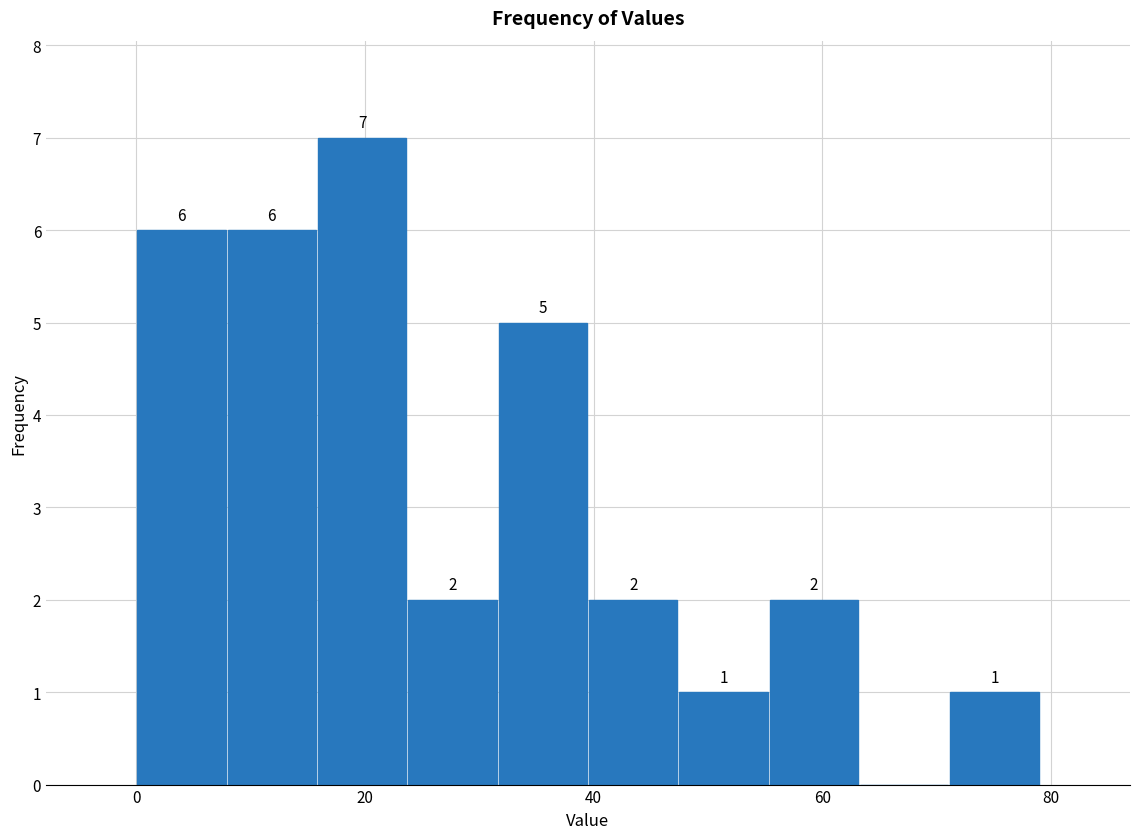

Read against the x-axis, roughly where is the centre of the tallest bar?

20